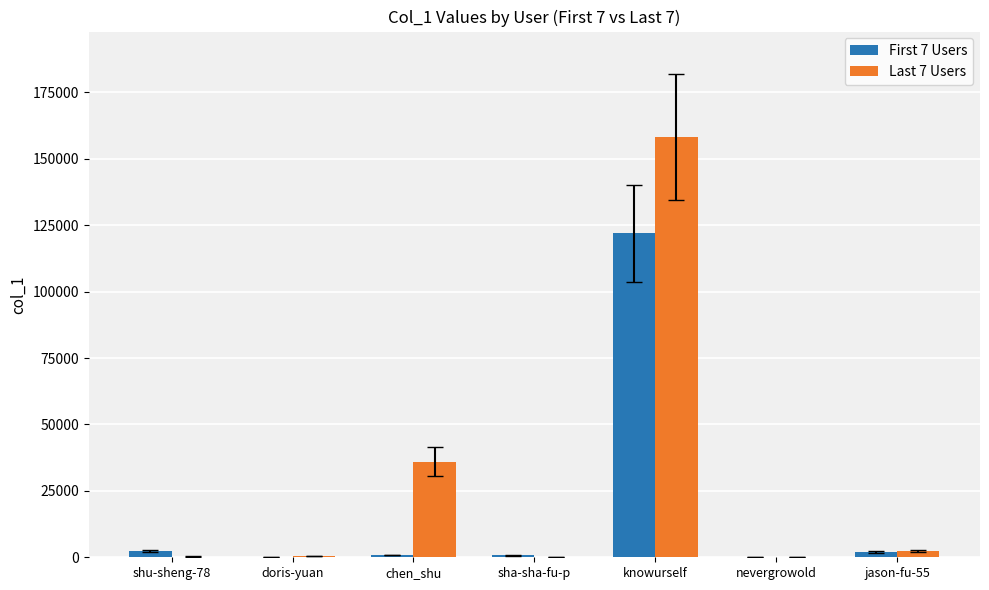

Which category has the highest value in the Last 7 Users series?

knowurself